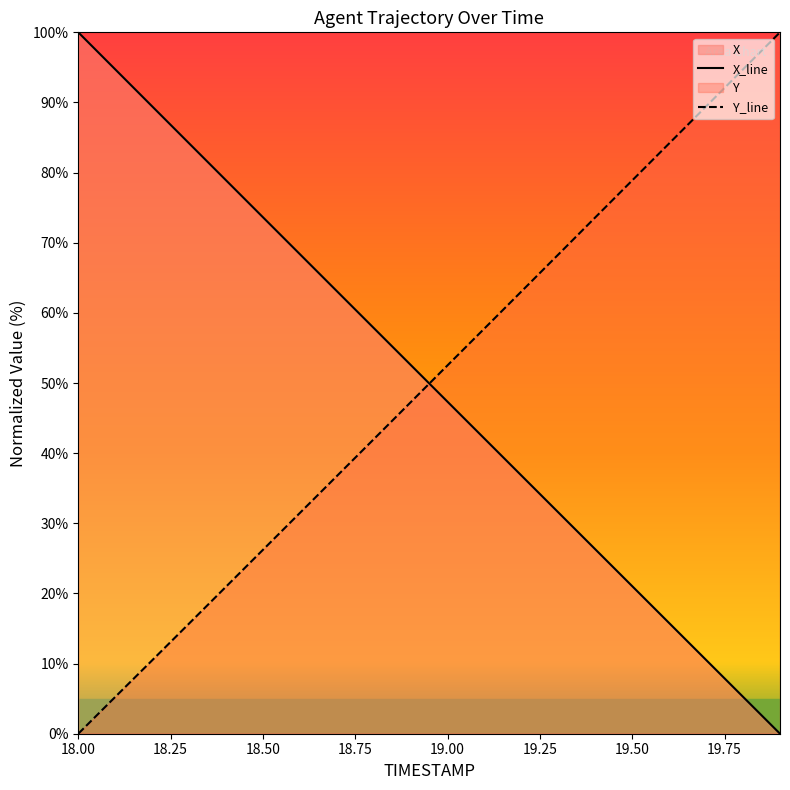

True or false: X_line has more than 1 interior local peaks.

False